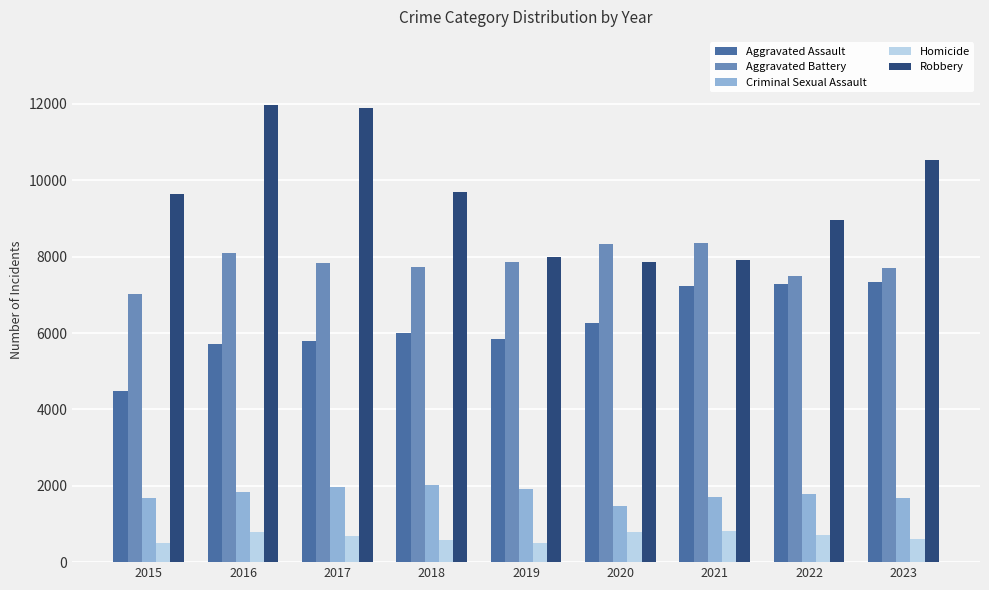

What is the total value across all series at 2019?

24095